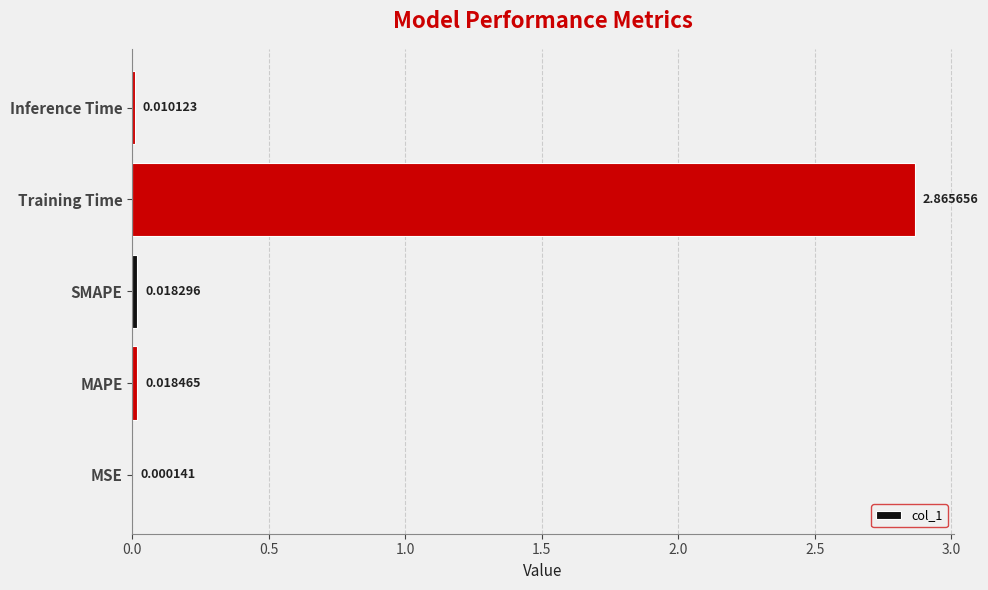

Where is the data nearest to the value 1?

MAPE